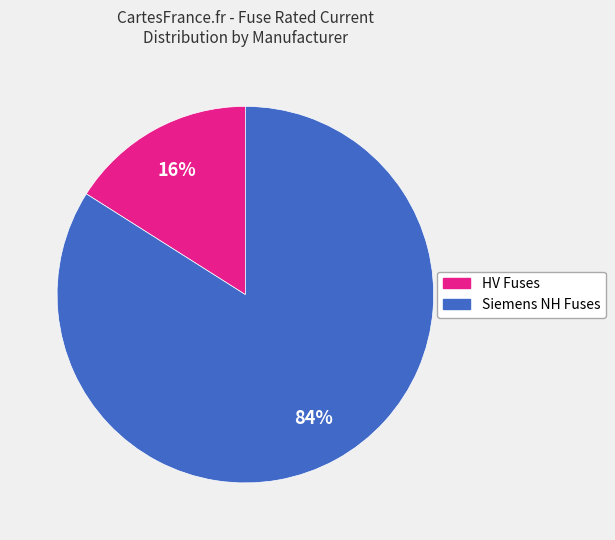

Is there a majority slice in this chart?

Yes